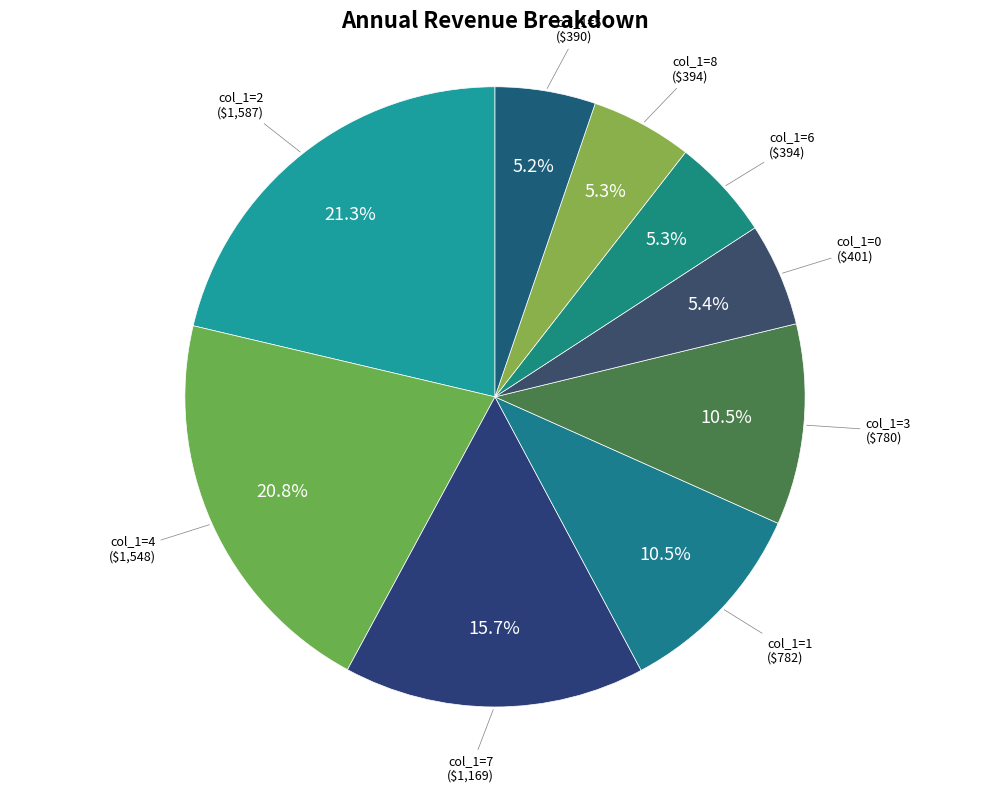

To the nearest percent, what is the average slice percentage?

11%